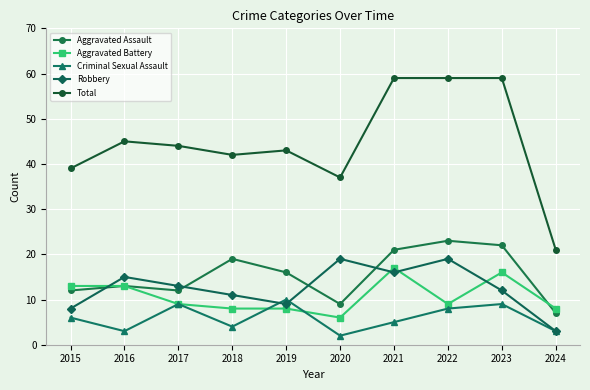

Which series has the largest total across all categories?

Total